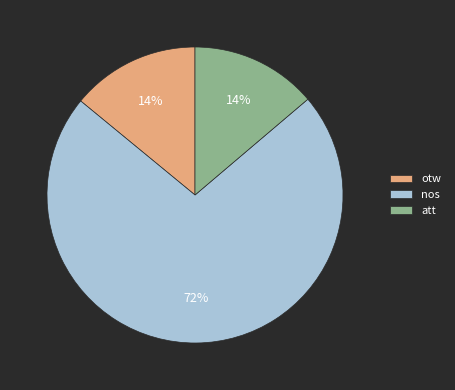

Is the sum of otw and att greater than half?

No